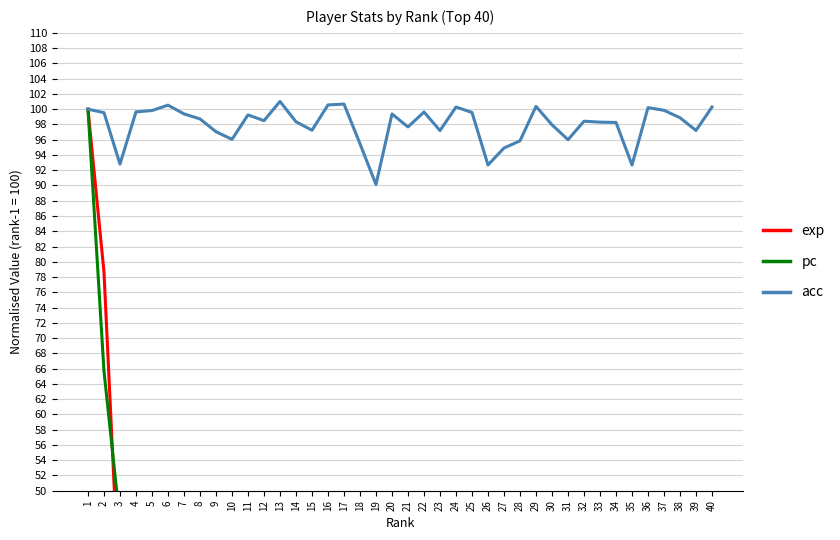

How many categories are shown in the chart?

40